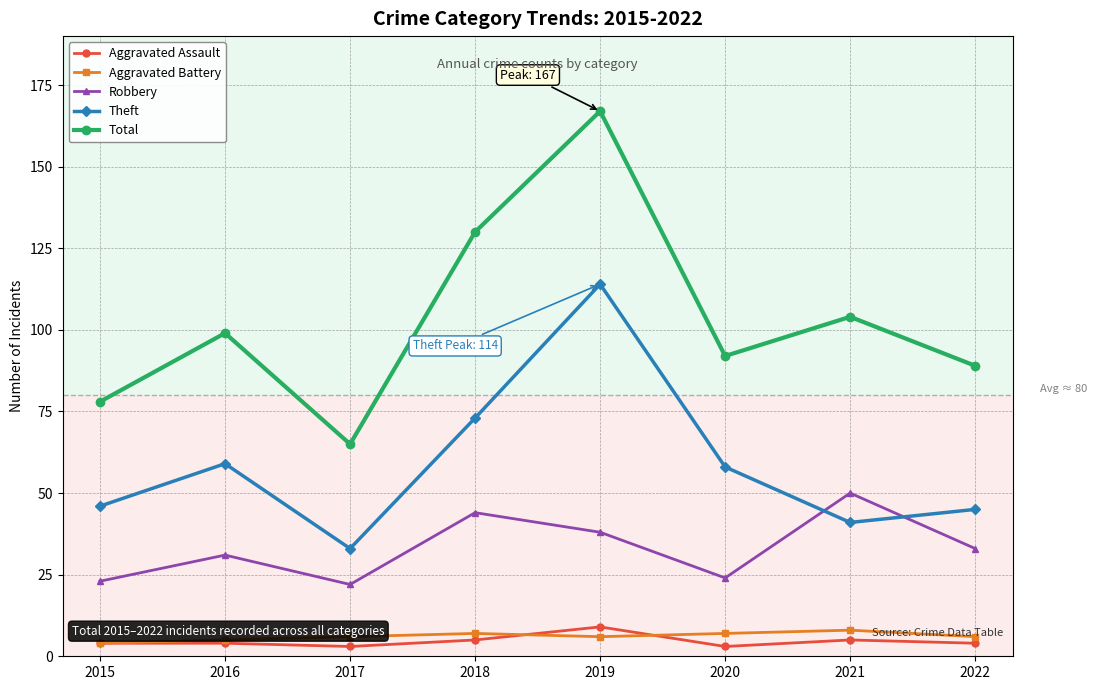

How many Aggravated Battery values are between 6 and 7?

5